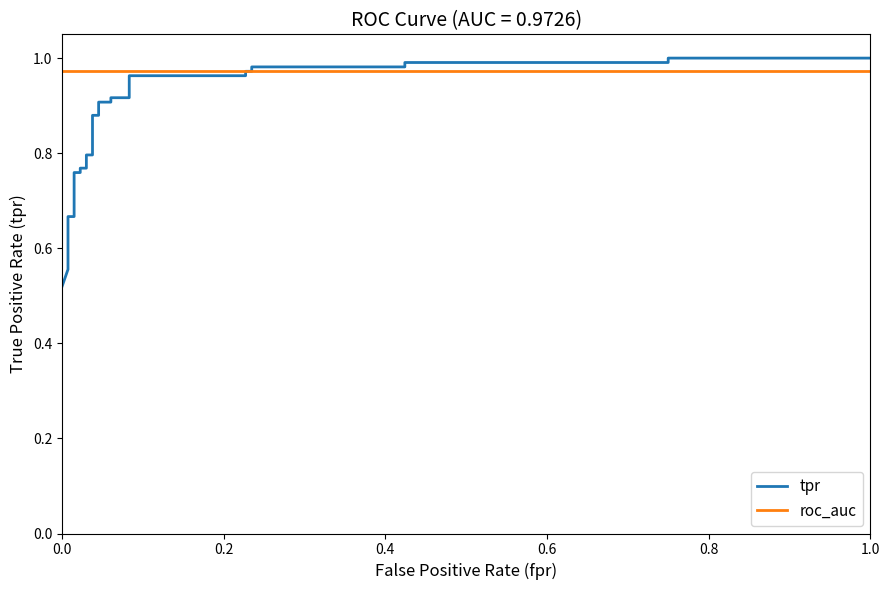

Reading left to right, extract all data points from this chart.

tpr: 0.5	0.6	0.6	0.7	0.7	0.8	0.8	0.8	0.8	0.8	0.8	0.9	0.9	0.9	0.9	0.9	0.9	1.0	1.0	1.0	1.0	1.0	1.0	1.0	1.0	1.0	1.0
roc_auc: 1.0	1.0	1.0	1.0	1.0	1.0	1.0	1.0	1.0	1.0	1.0	1.0	1.0	1.0	1.0	1.0	1.0	1.0	1.0	1.0	1.0	1.0	1.0	1.0	1.0	1.0	1.0